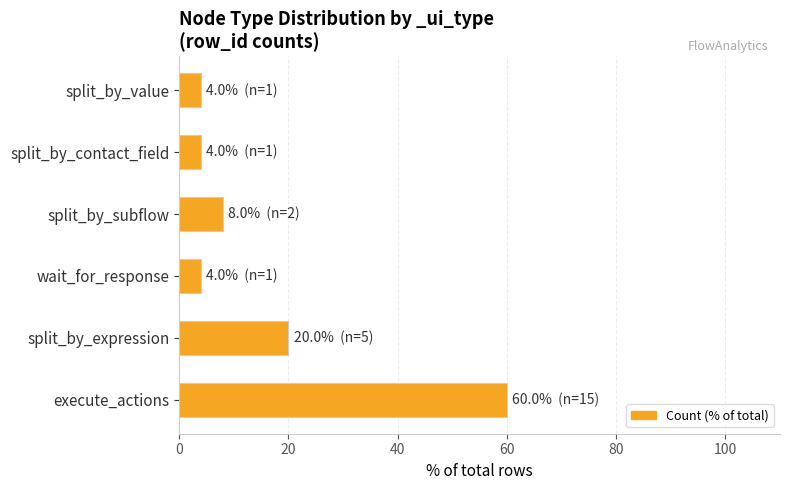

What is the greatest value displayed?

60